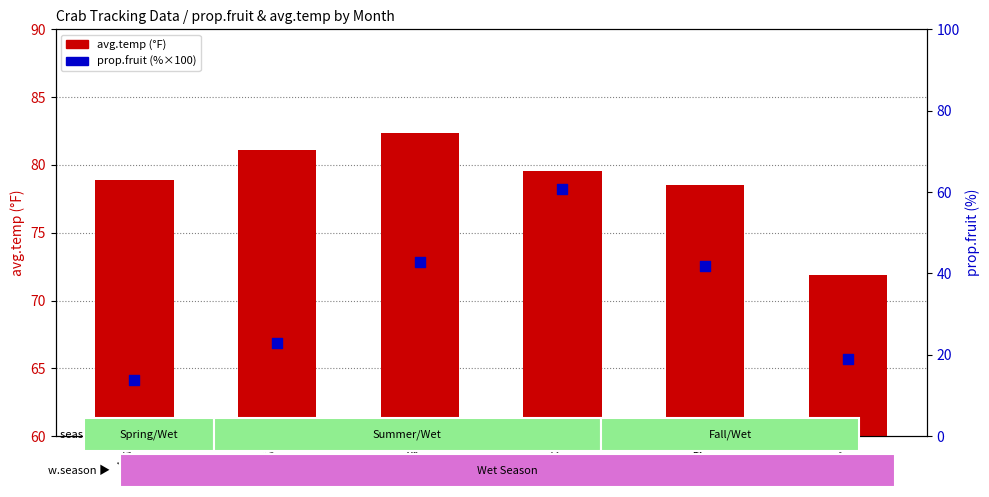

Which series contains the lowest Y value?

prop.fruit (%)